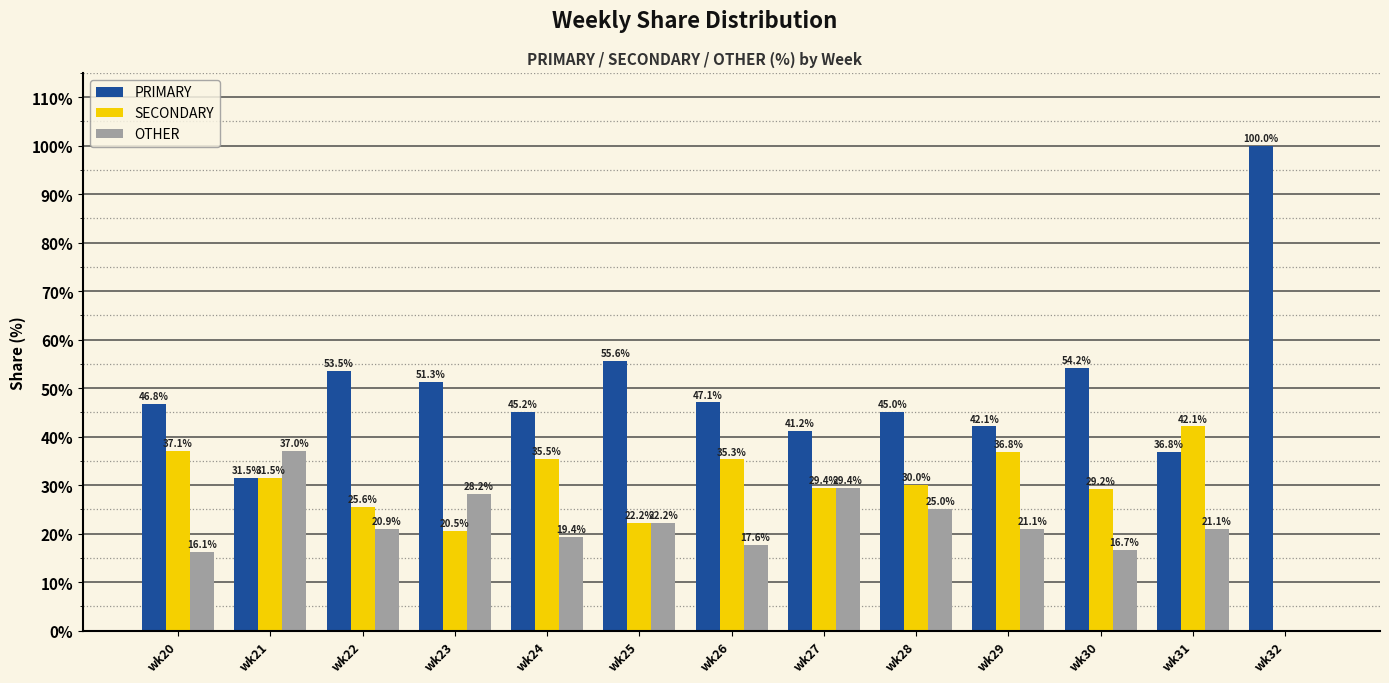

Reading left to right, list all the values displayed in this chart.

PRIMARY: wk20=46.8	wk21=31.5	wk22=53.5	wk23=51.3	wk24=45.2	wk25=55.6	wk26=47.1	wk27=41.2	wk28=45.0	wk29=42.1	wk30=54.2	wk31=36.8	wk32=100.0
SECONDARY: wk20=37.1	wk21=31.5	wk22=25.6	wk23=20.5	wk24=35.5	wk25=22.2	wk26=35.3	wk27=29.4	wk28=30.0	wk29=36.8	wk30=29.2	wk31=42.1	wk32=0.0
OTHER: wk20=16.1	wk21=37.0	wk22=20.9	wk23=28.2	wk24=19.4	wk25=22.2	wk26=17.6	wk27=29.4	wk28=25.0	wk29=21.1	wk30=16.7	wk31=21.1	wk32=0.0